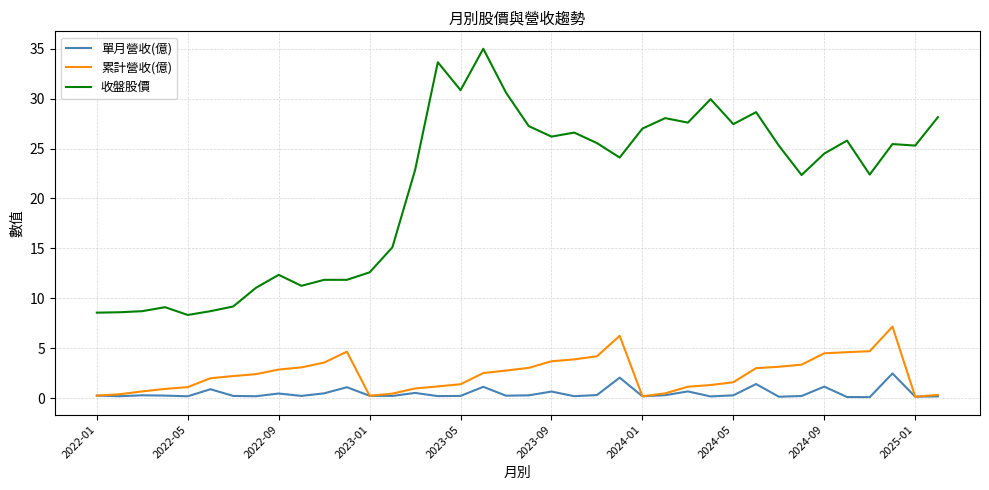

Does the chart display data point markers on the line(s)?

No